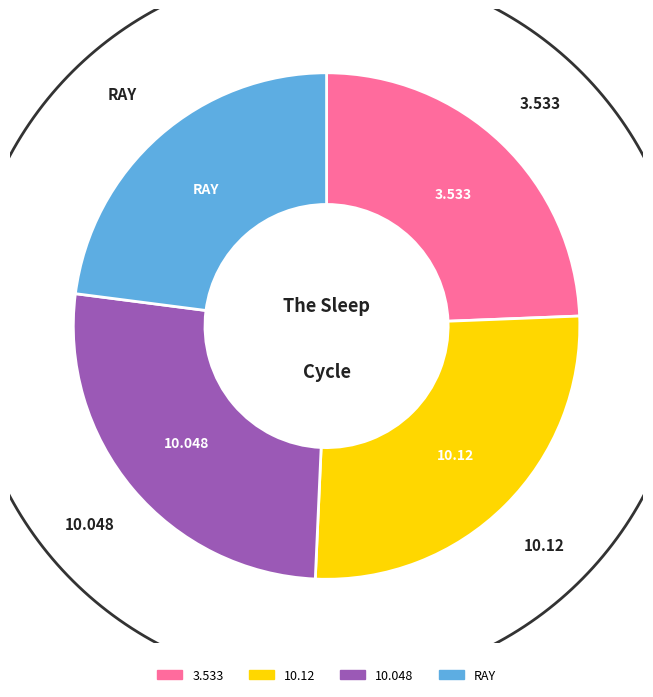

What percentage do 10.12 and 10.048 together represent?

52.7%